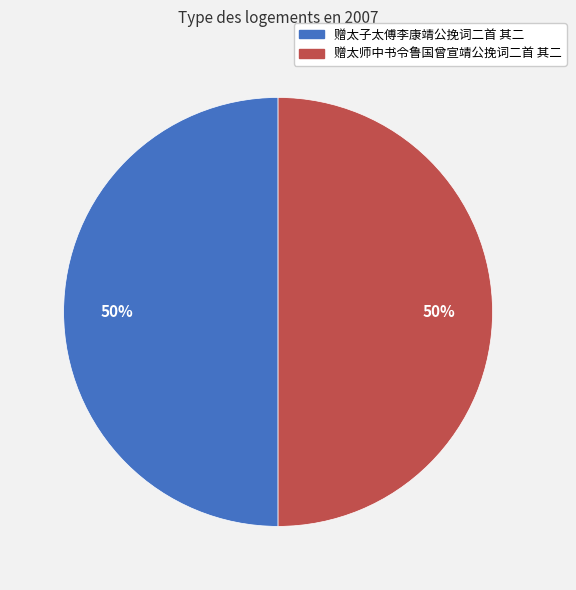

True or false: 赠太师中书令鲁国曾宣靖公挽词二首 其二 accounts for 36% of the total.

False